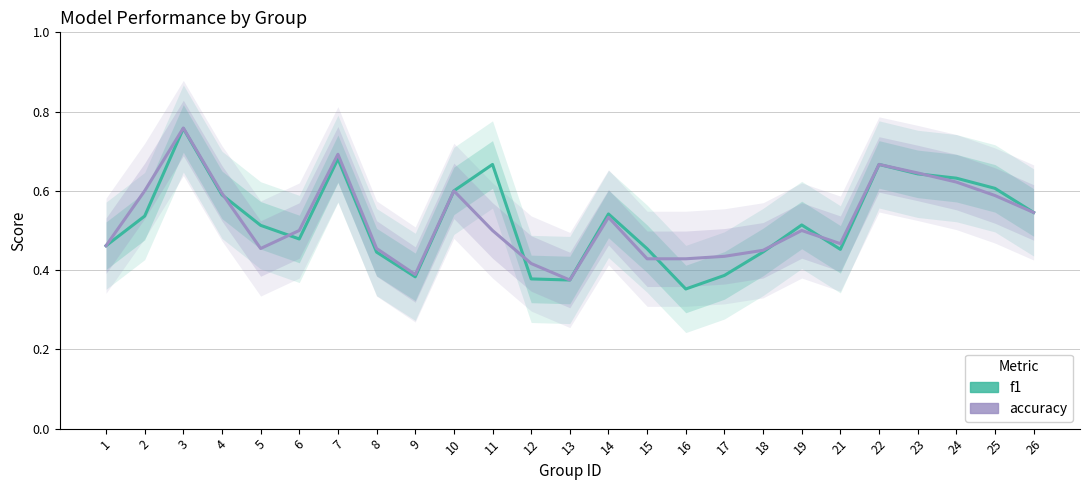

List the series in order of their overall mean, lowest first.

accuracy, f1